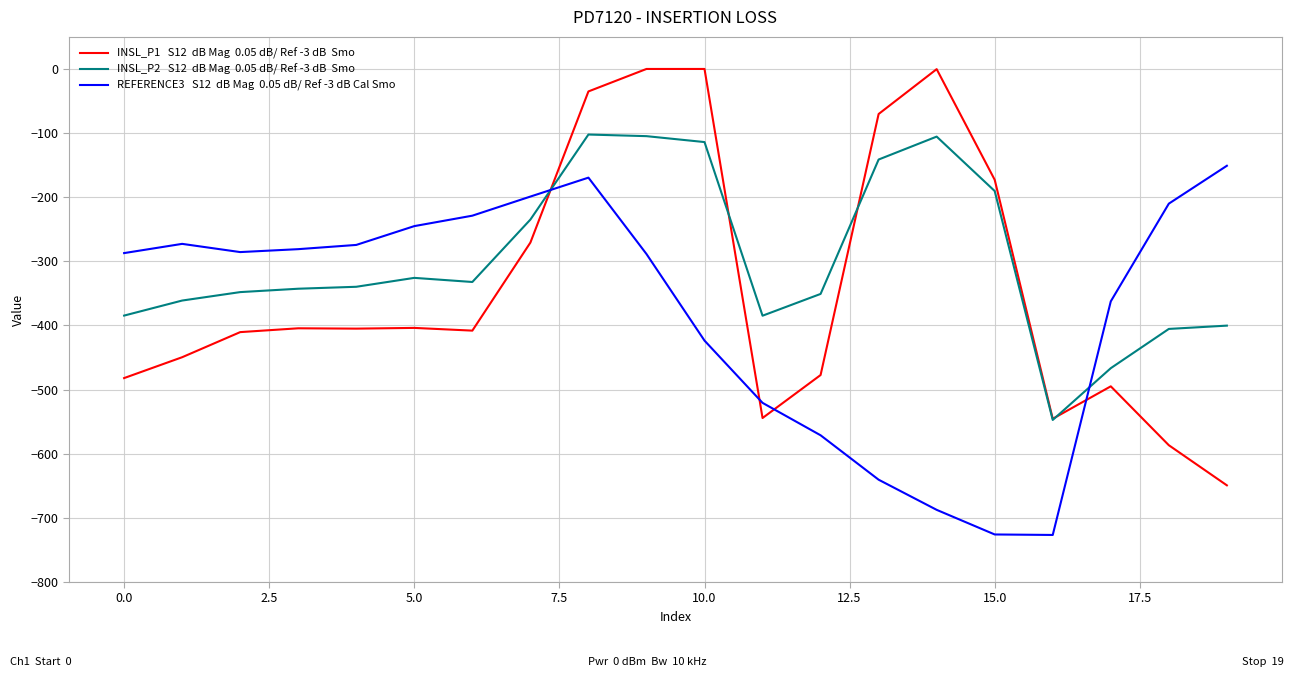

What is the minimum value shown in the chart?

-726.6